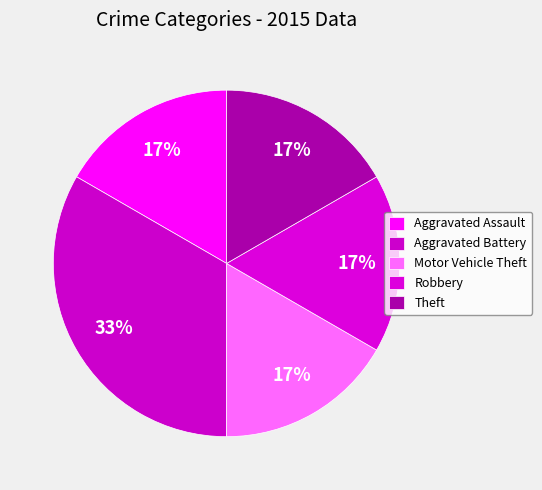

What percentage is the Theft slice, to the nearest percent?

17%